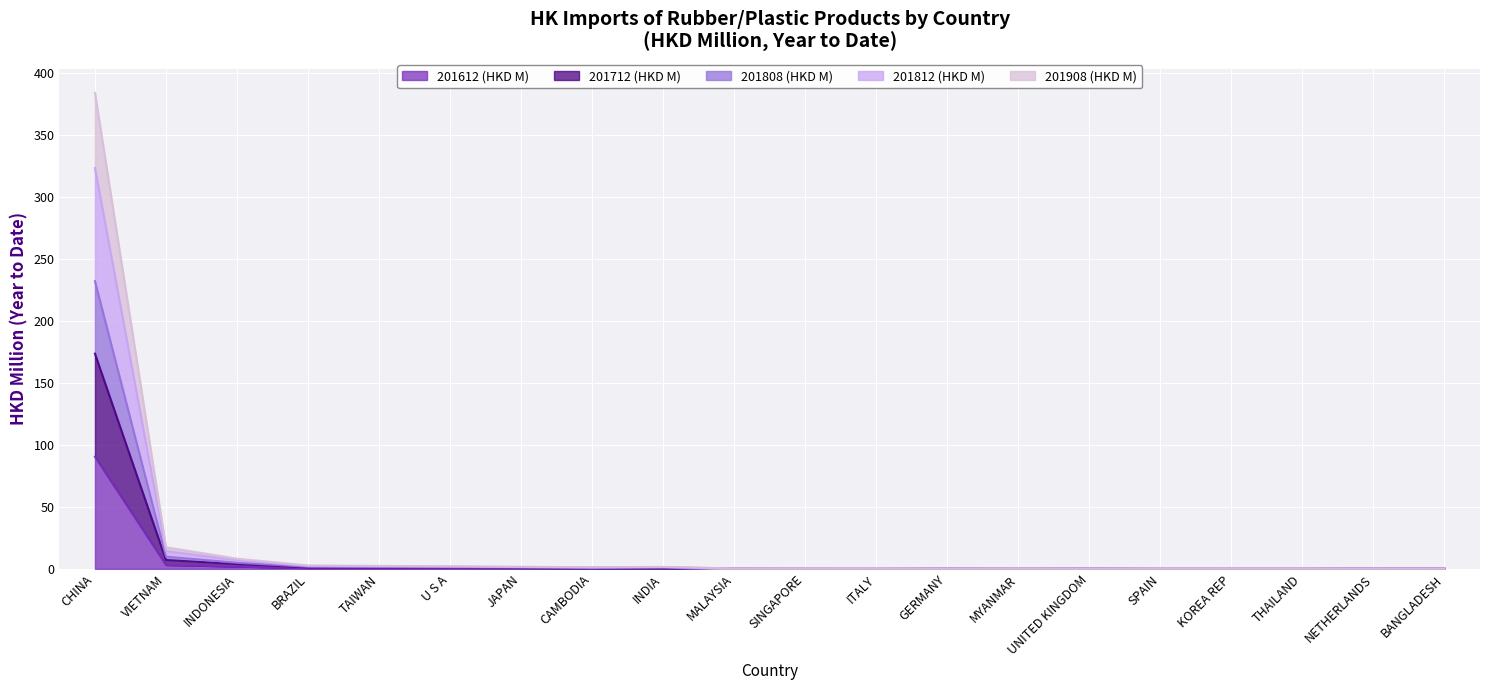

What is the total value across all series at KOREA REP?

0.5